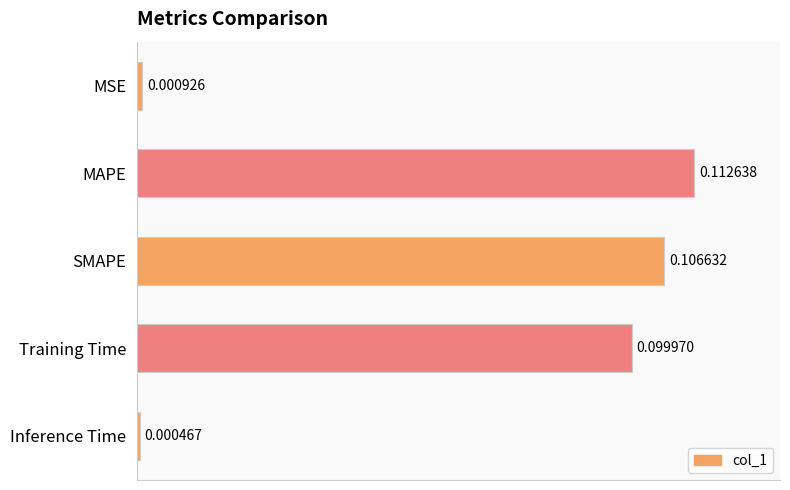

Which category has the lowest value across all series?

Inference Time